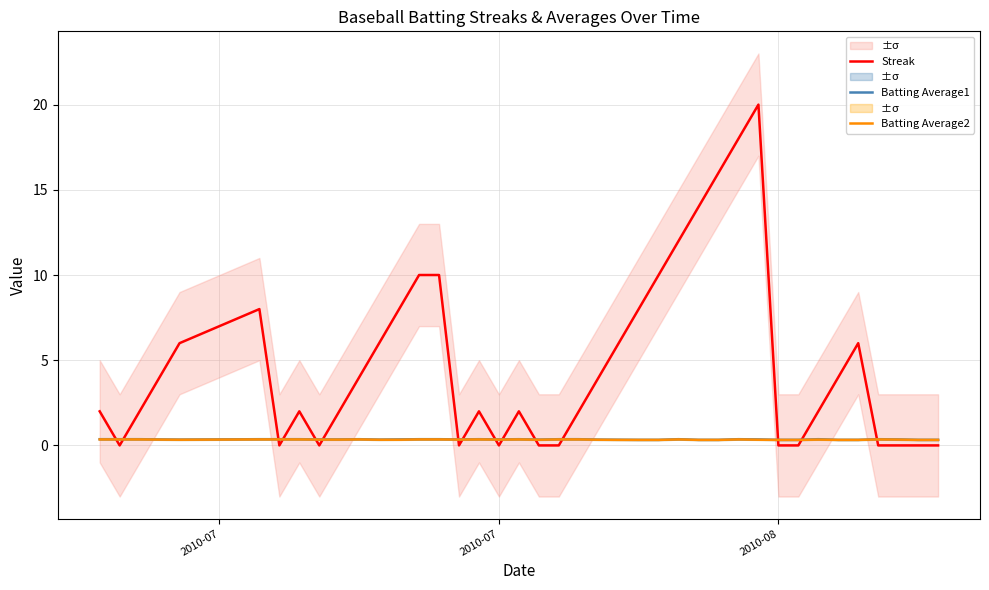

What is the sum of all Batting Average2 values?

13.6